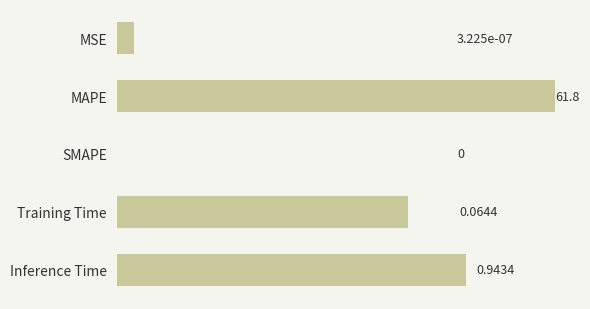

Are the bars grouped side by side (vs. stacked)?

No